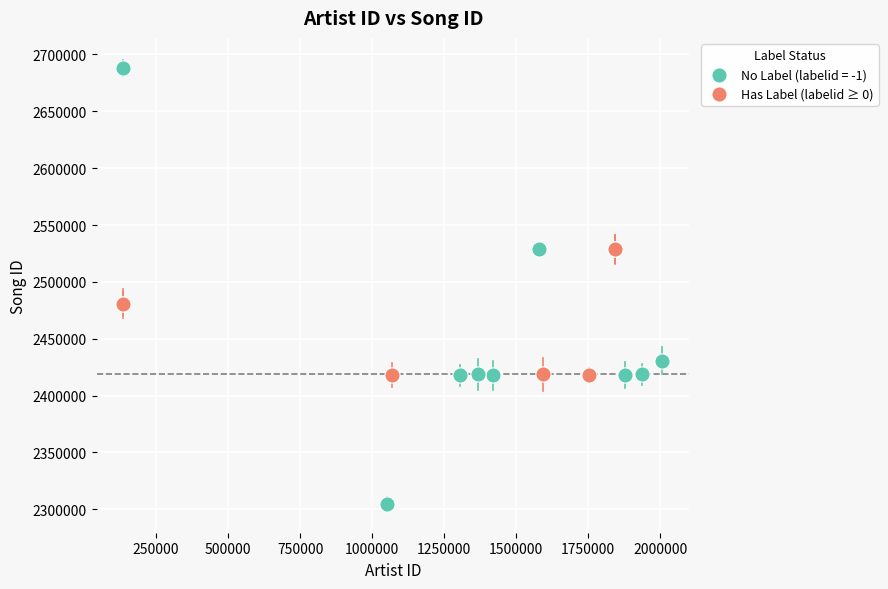

Which series has the widest spread of Y values?

No Label (labelid = -1)